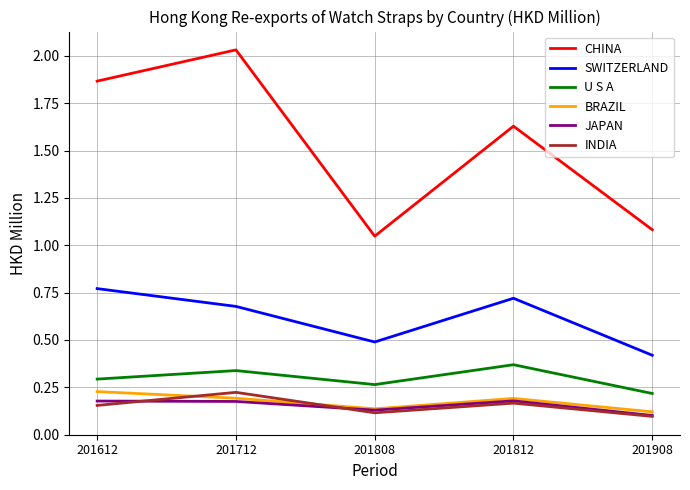

Is the value of JAPAN at 201808 greater than the value of INDIA at 201612?

No